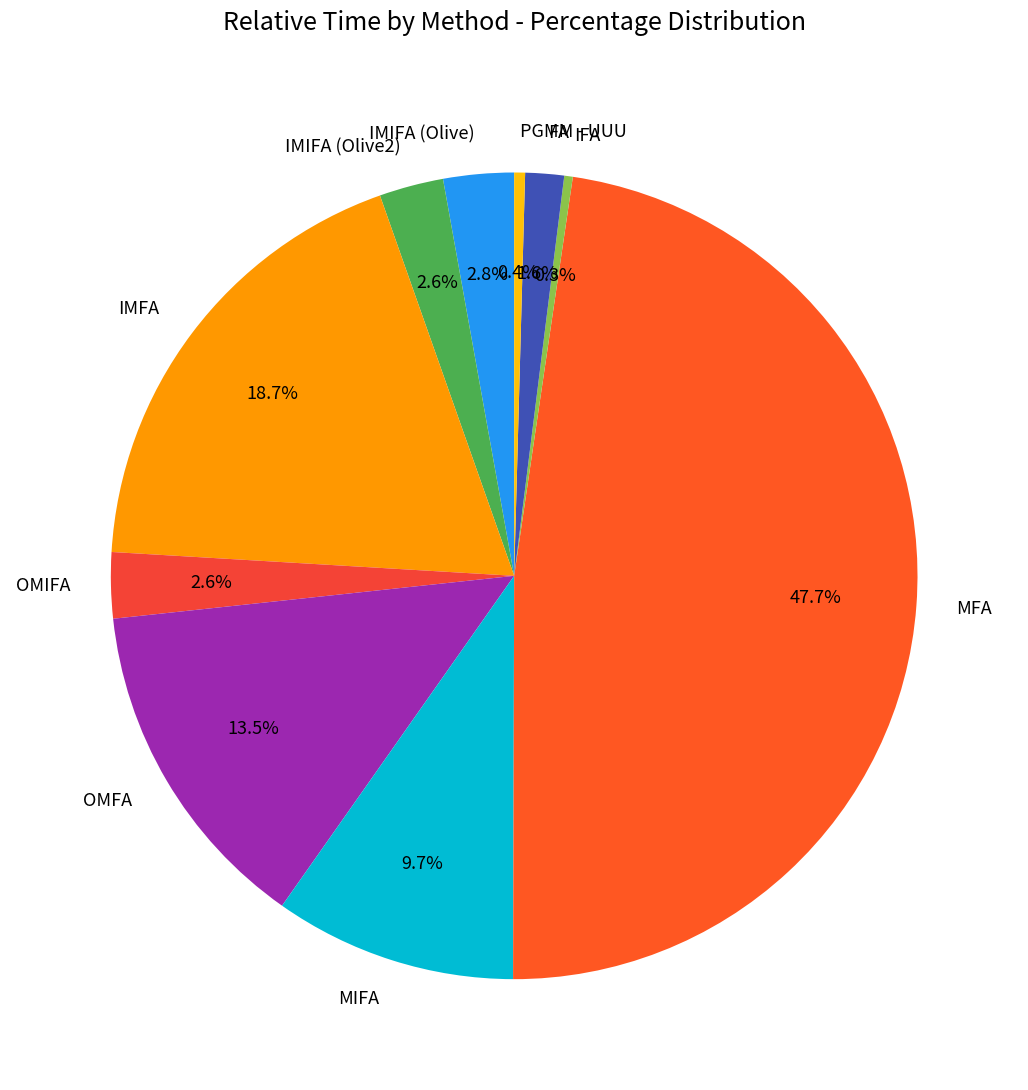

Is it true that IMIFA (Olive) is 3% of the pie?

True